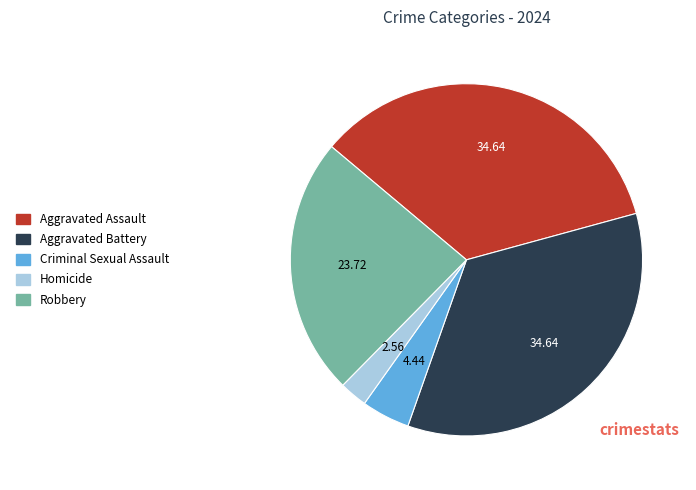

Approximately how many times larger is the value at Robbery compared to Aggravated Battery?

0.7